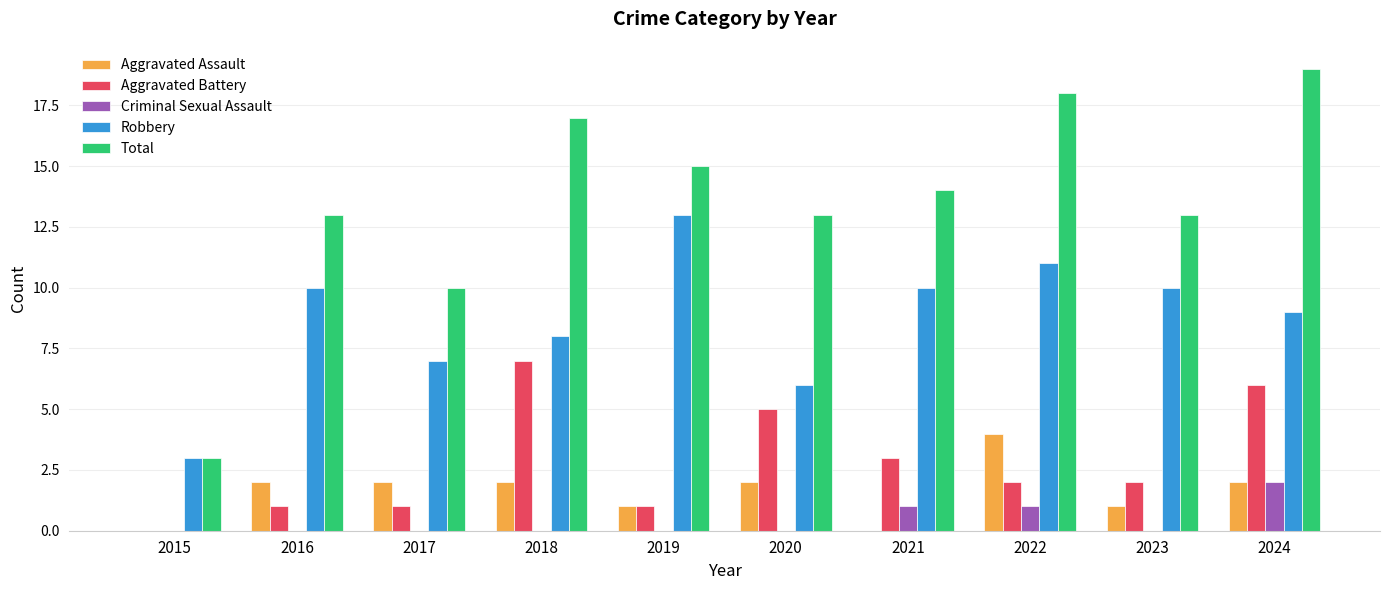

Is it true that Aggravated Battery equals 7 at 2020?

False